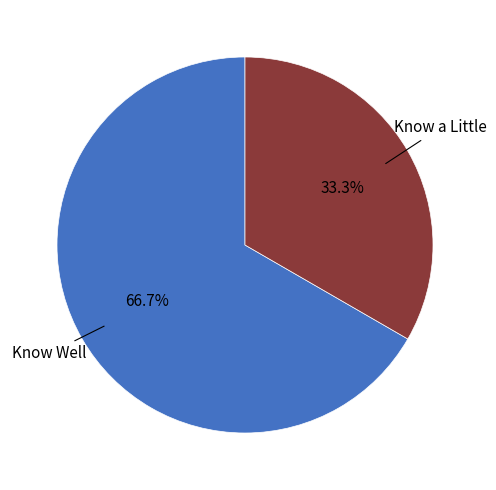

To the nearest percent, what is the difference between the Know Well and Know a Little slice percentages?

33%